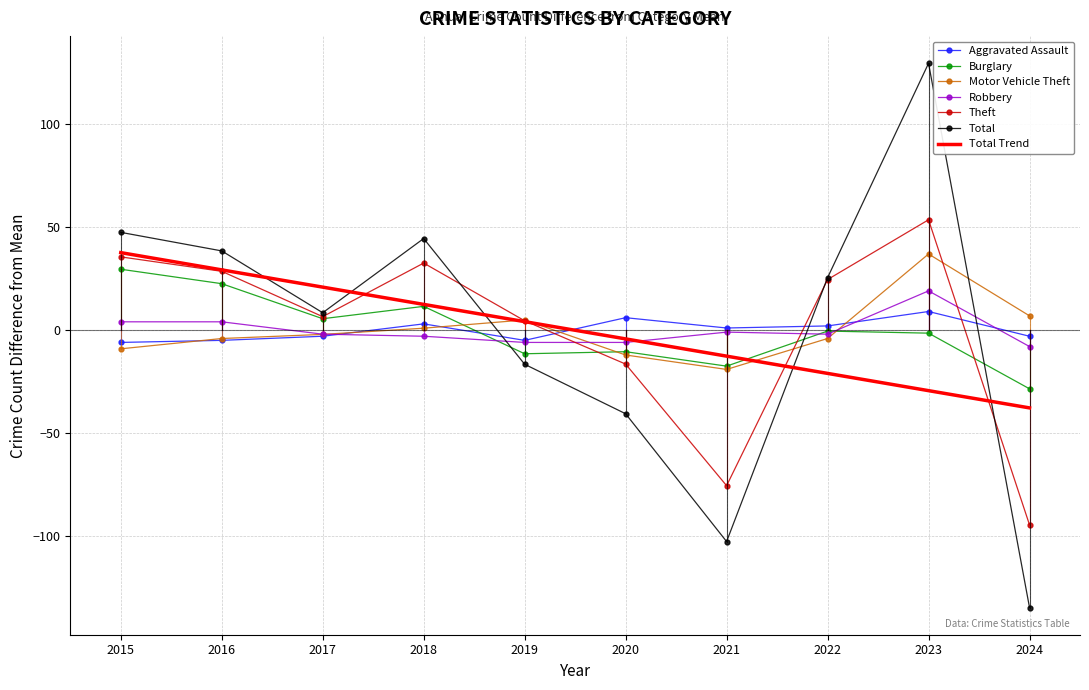

The value of Motor Vehicle Theft at 2015 is -9.0. True or false?

True